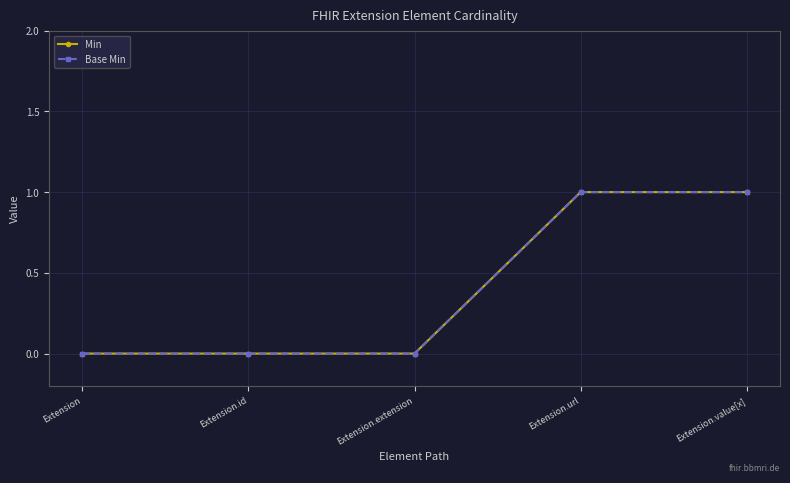

Is this an area chart (filled region under the line)?

No